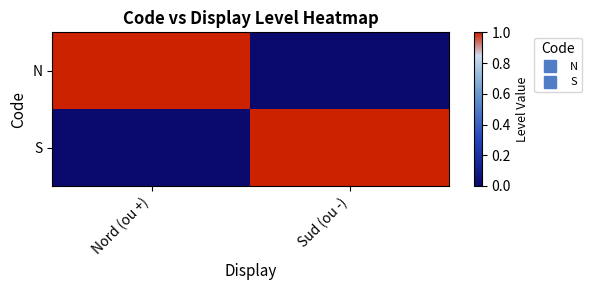

Reading left to right, transcribe all the data shown in this chart.

N: Nord (ou +)=1	Sud (ou -)=0
S: Nord (ou +)=0	Sud (ou -)=1